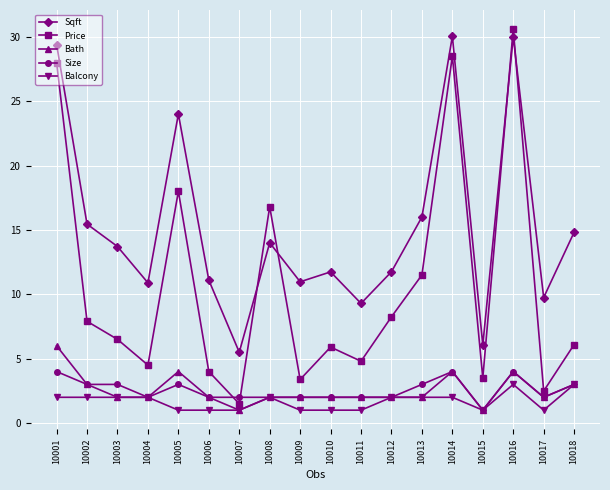

How many Bath values are between 2 and 3?

12